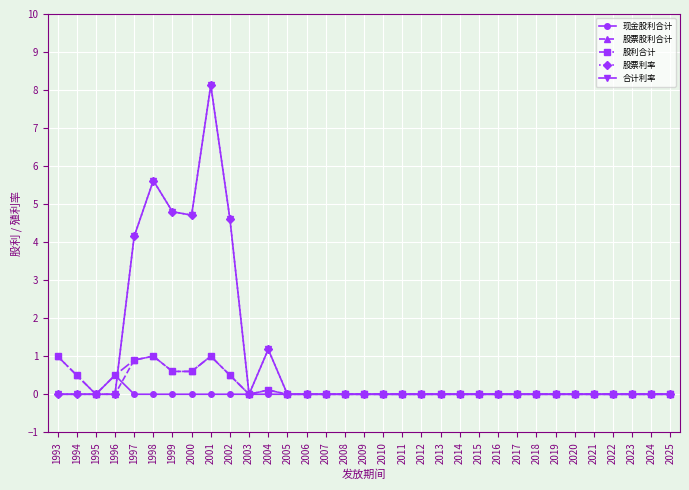

Reading left to right, what are all the values shown in this chart?

现金股利合计: 0.0	0.0	0.0	0.5	0.0	0.0	0.0	0.0	0.0	0.0	0.0	0.0	0.0	0.0	0.0	0.0	0.0	0.0	0.0	0.0	0.0	0.0	0.0	0.0	0.0	0.0	0.0	0.0	0.0	0.0	0.0	0.0	0.0
股票股利合计: 1.0	0.5	0.0	0.0	0.9	1.0	0.6	0.6	1.0	0.5	0.0	0.1	0.0	0.0	0.0	0.0	0.0	0.0	0.0	0.0	0.0	0.0	0.0	0.0	0.0	0.0	0.0	0.0	0.0	0.0	0.0	0.0	0.0
股利合计: 1.0	0.5	0.0	0.5	0.9	1.0	0.6	0.6	1.0	0.5	0.0	0.1	0.0	0.0	0.0	0.0	0.0	0.0	0.0	0.0	0.0	0.0	0.0	0.0	0.0	0.0	0.0	0.0	0.0	0.0	0.0	0.0	0.0
股票利率: 0.0	0.0	0.0	0.0	4.2	5.6	4.8	4.7	8.1	4.6	0.0	1.2	0.0	0.0	0.0	0.0	0.0	0.0	0.0	0.0	0.0	0.0	0.0	0.0	0.0	0.0	0.0	0.0	0.0	0.0	0.0	0.0	0.0
合计利率: 0.0	0.0	0.0	0.0	4.2	5.6	4.8	4.7	8.1	4.6	0.0	1.2	0.0	0.0	0.0	0.0	0.0	0.0	0.0	0.0	0.0	0.0	0.0	0.0	0.0	0.0	0.0	0.0	0.0	0.0	0.0	0.0	0.0